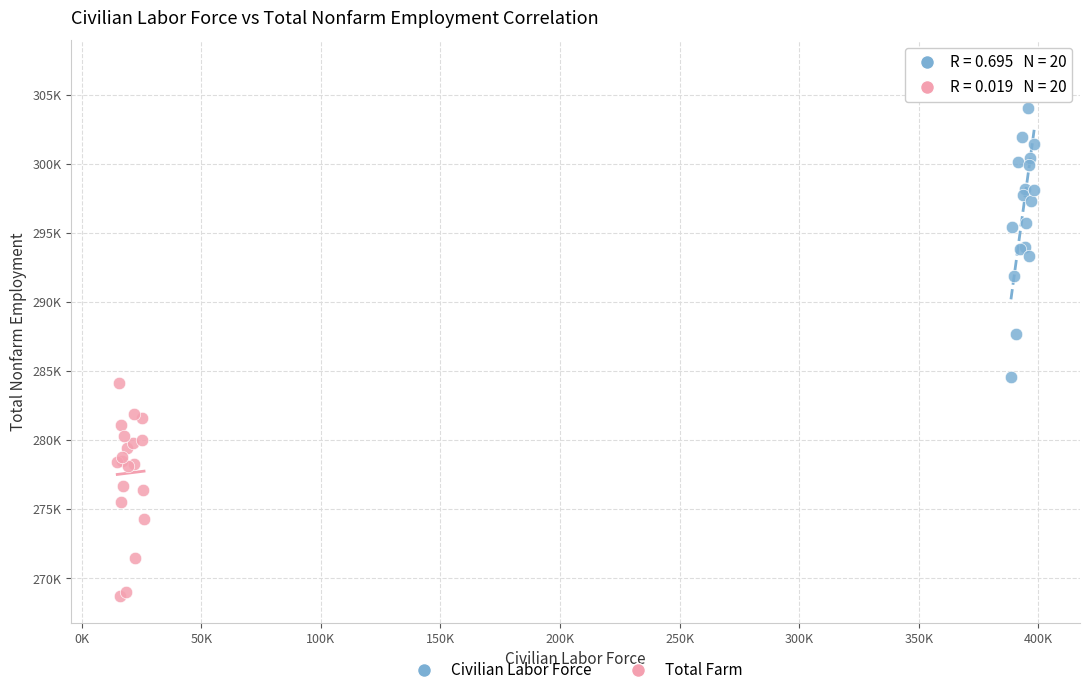

Which series reaches the maximum Y coordinate?

Civilian Labor Force